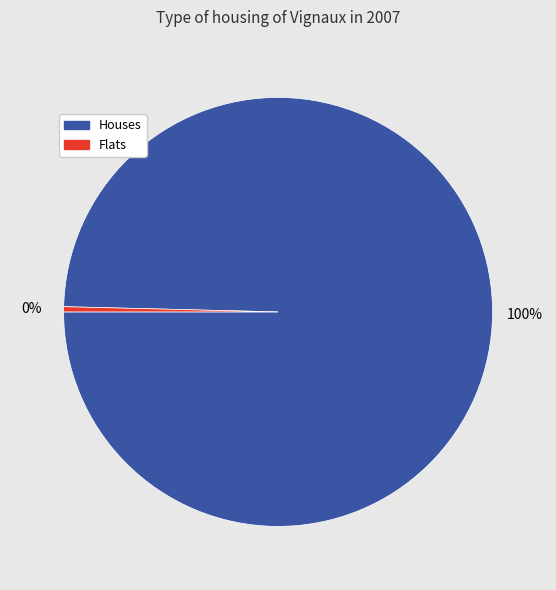

To the nearest percent, what is the average slice percentage?

50%